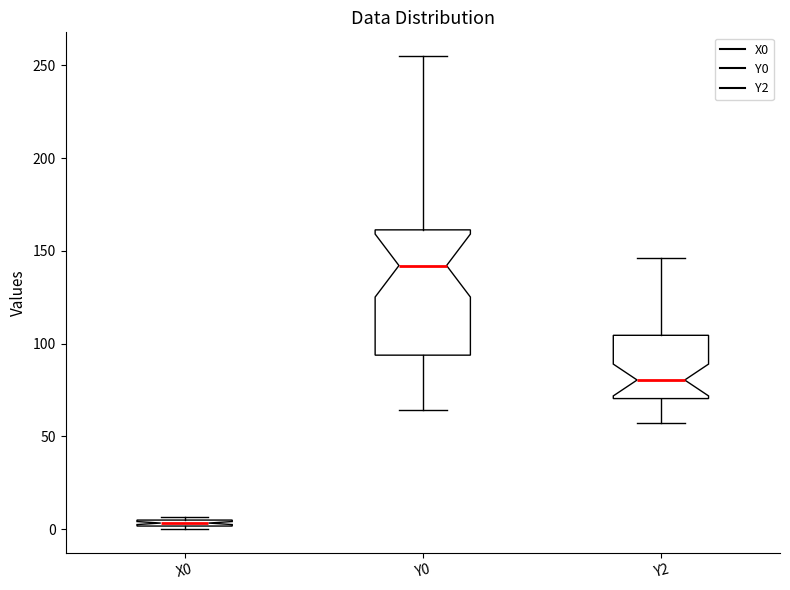

Which box's median line is the highest?

Y0